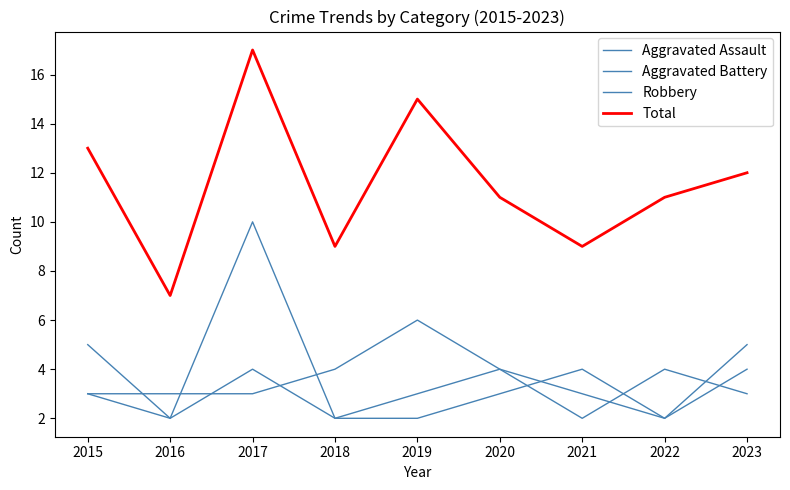

How many lines are shown in the chart?

4